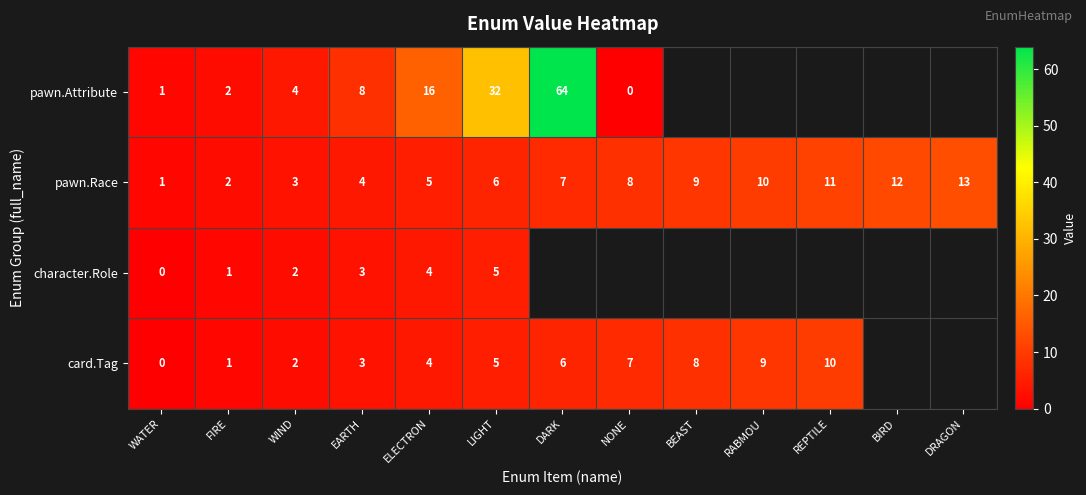

Between WATER and ELECTRON, which series saw the biggest shift?

pawn.Attribute